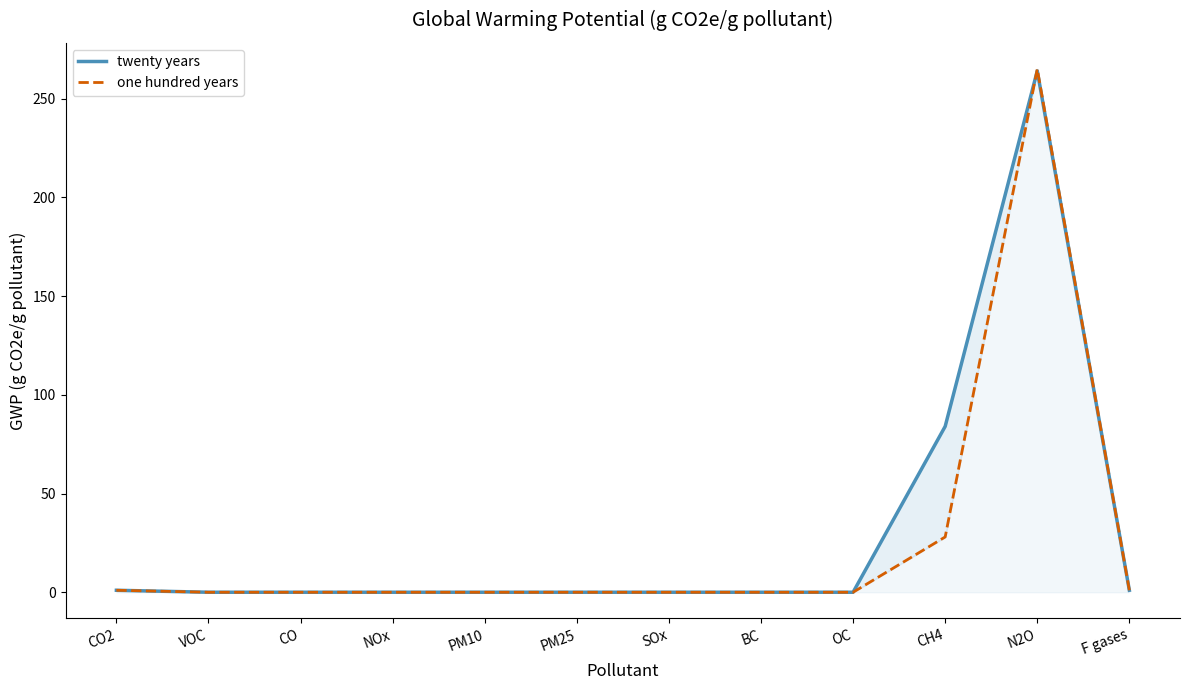

At which category does twenty years reach its first local peak?

N2O